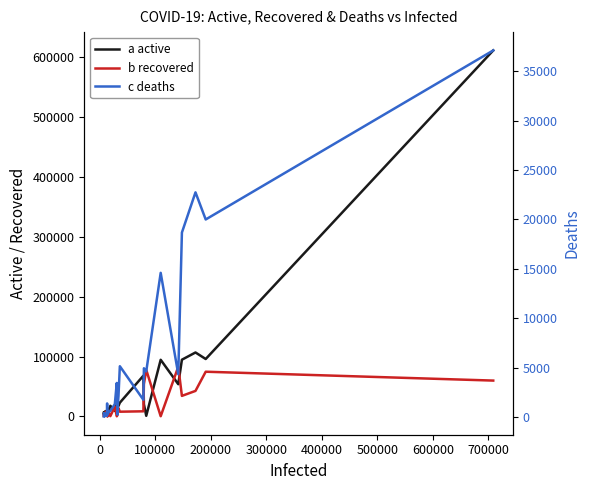

How many series are shown in this chart?

3